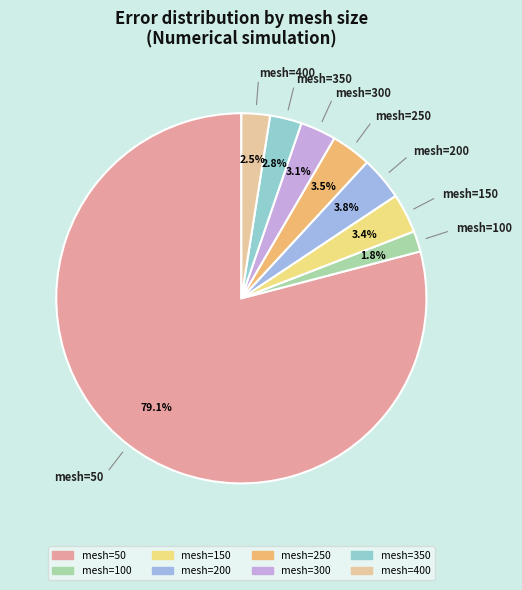

Rank the categories by value from lowest to highest.

100, 400, 350, 300, 150, 250, 200, 50